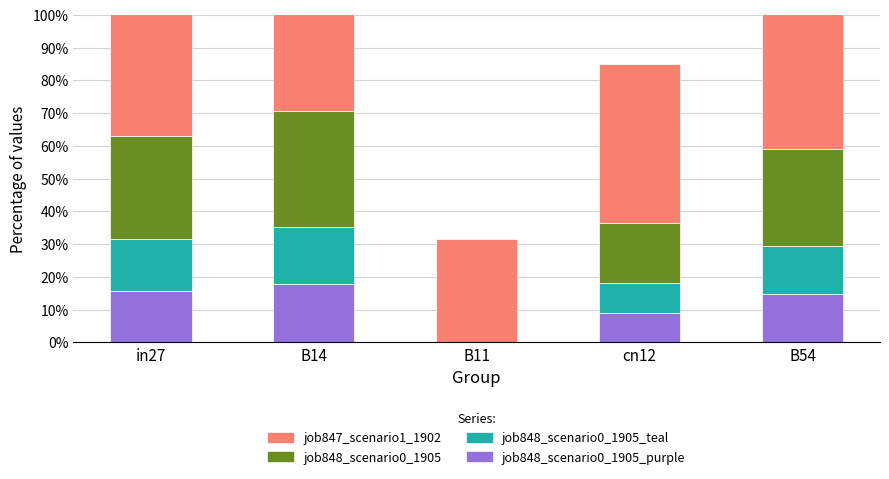

What is the total value across all series at B54?

100.2